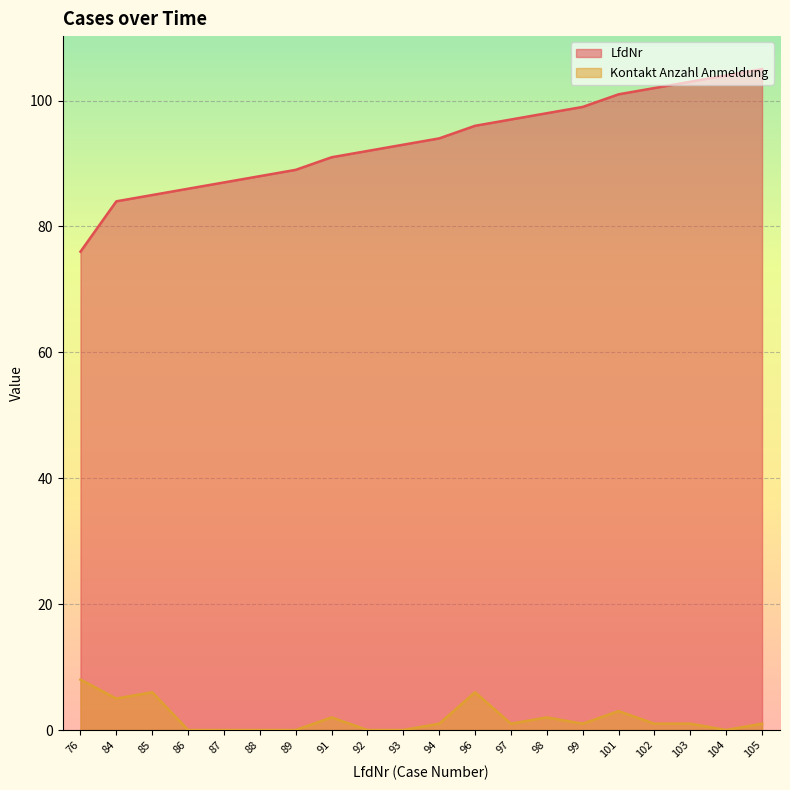

What is the spread (max minus min) of values at 97?

96